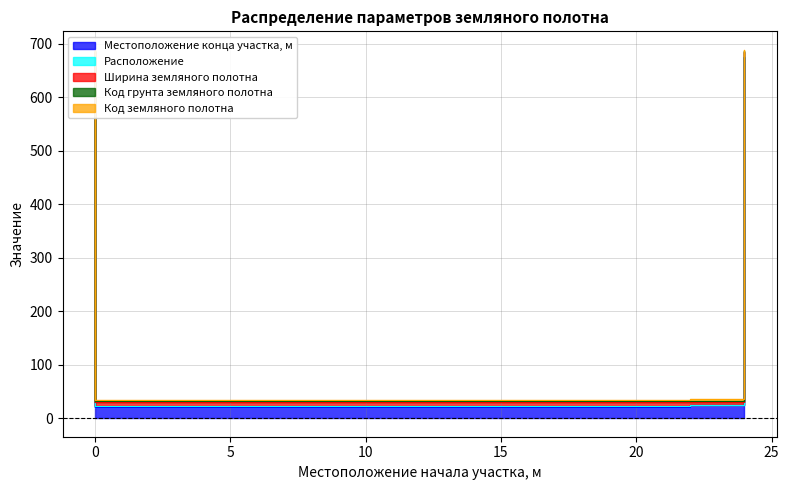

Is the value of Местоположение конца участка, м at 24 greater than the value of Код грунта земляного полотна at 24?

Yes